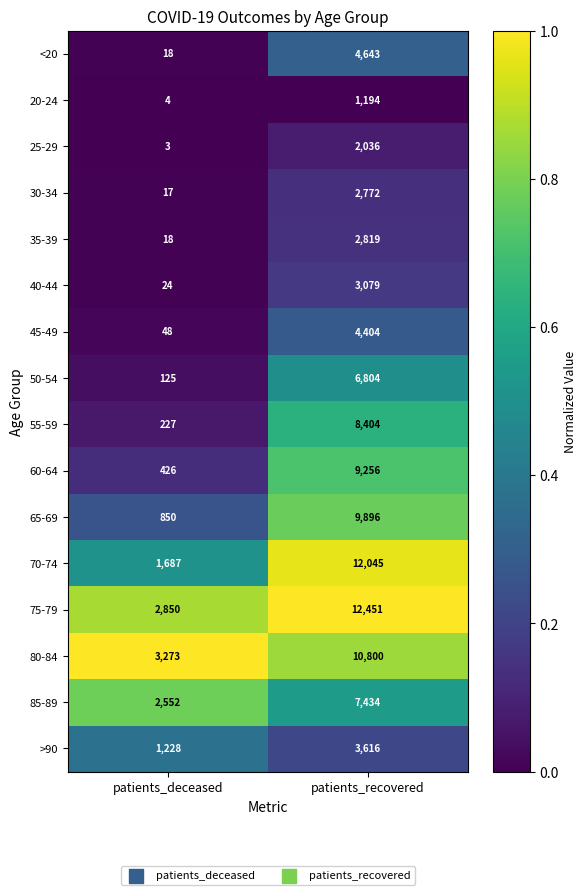

Rank the categories by 30-34 value from highest to lowest.

patients_recovered, patients_deceased